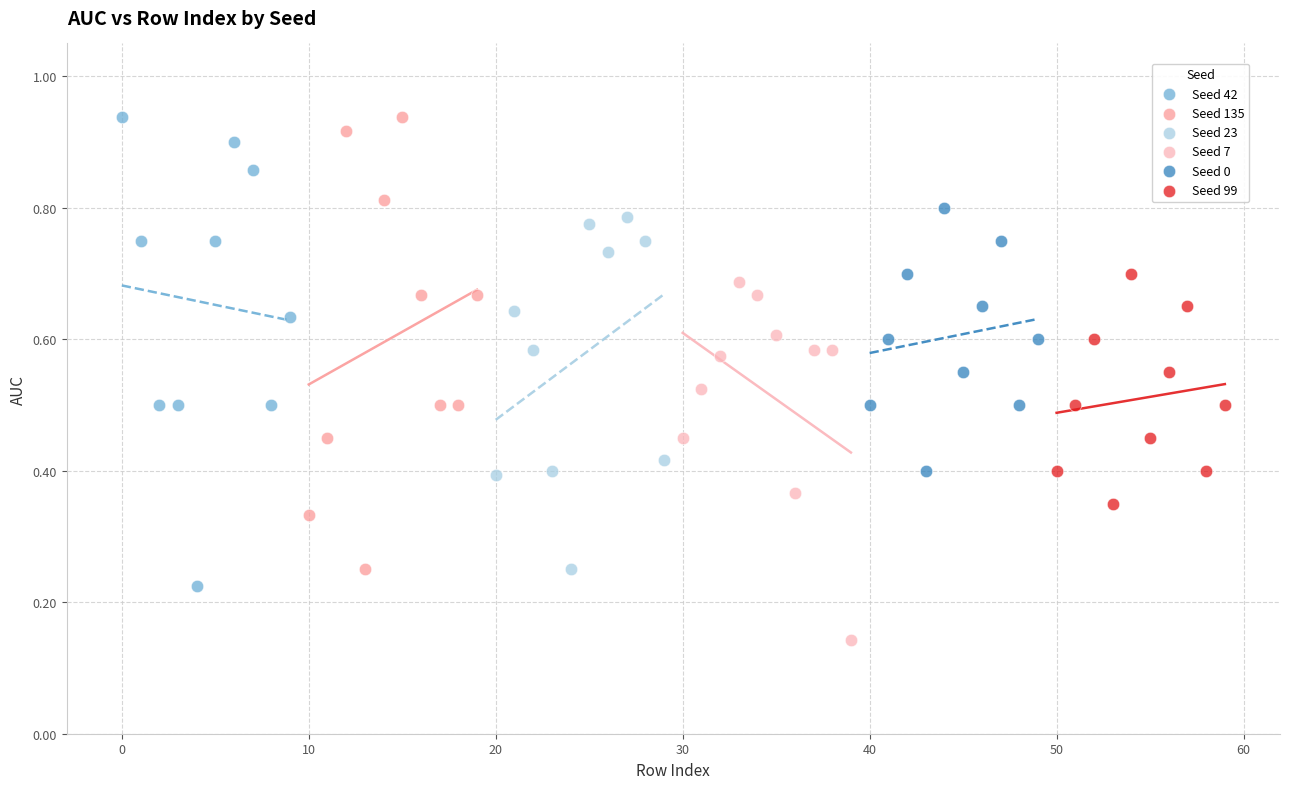

What are all the series names shown in the legend?

Seed 42, Seed 135, Seed 23, Seed 7, Seed 0, Seed 99